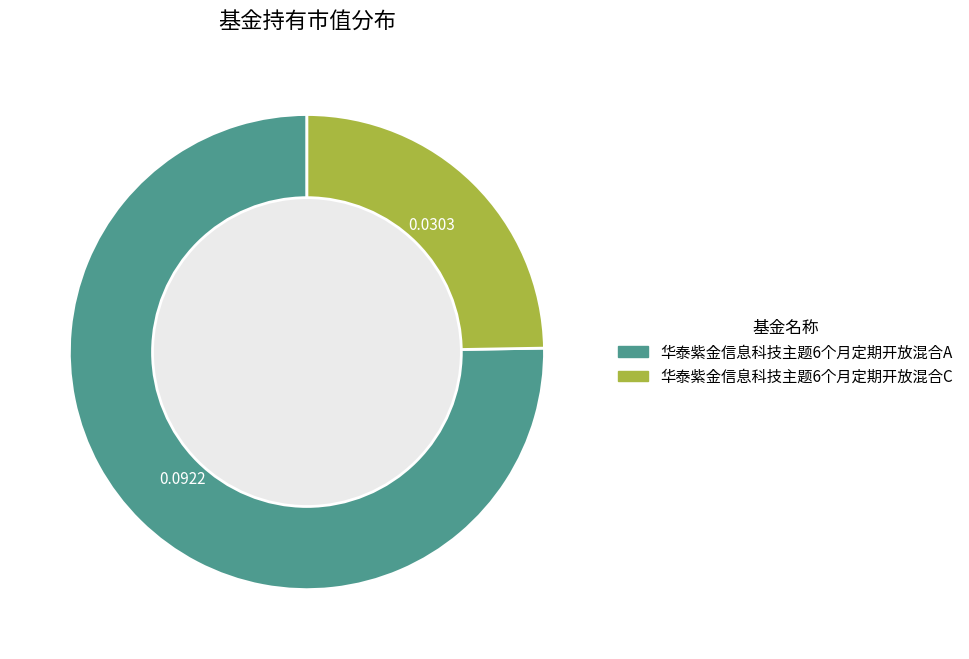

Which has a higher value, 华泰紫金信息科技主题6个月定期开放混合A or 华泰紫金信息科技主题6个月定期开放混合C?

华泰紫金信息科技主题6个月定期开放混合A